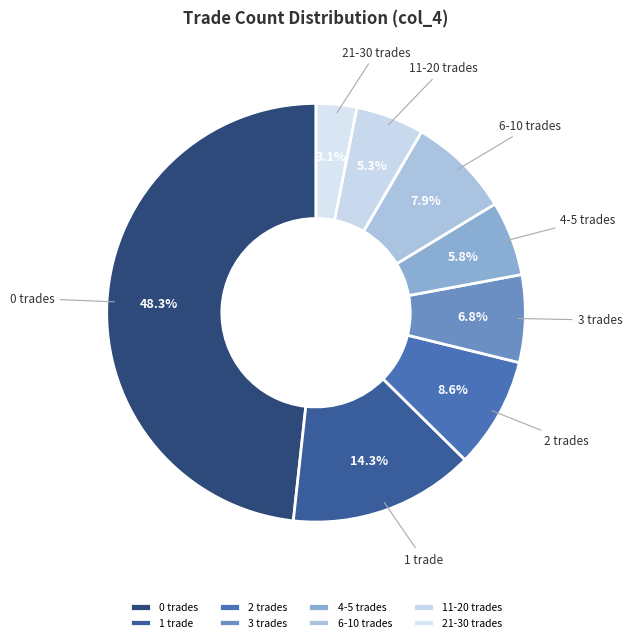

Count the number of slices in the pie.

8